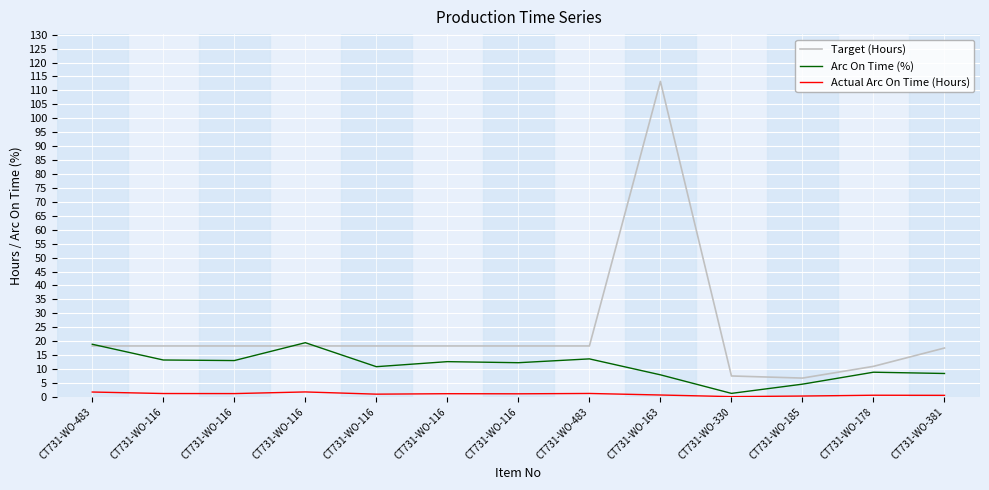

Does the chart display data point markers on the line(s)?

No